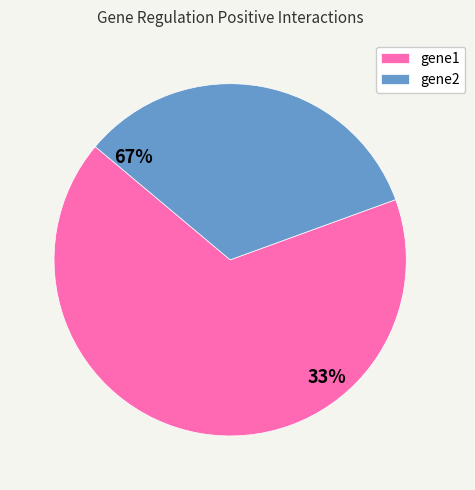

Is the sum of gene1 and gene2 greater than half?

Yes